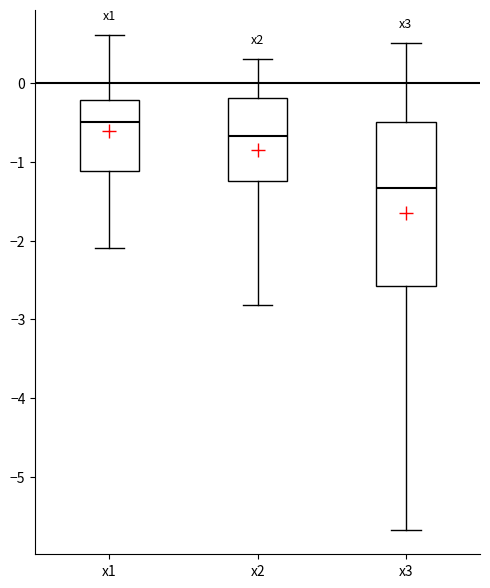

Which box's median line is the highest?

x1